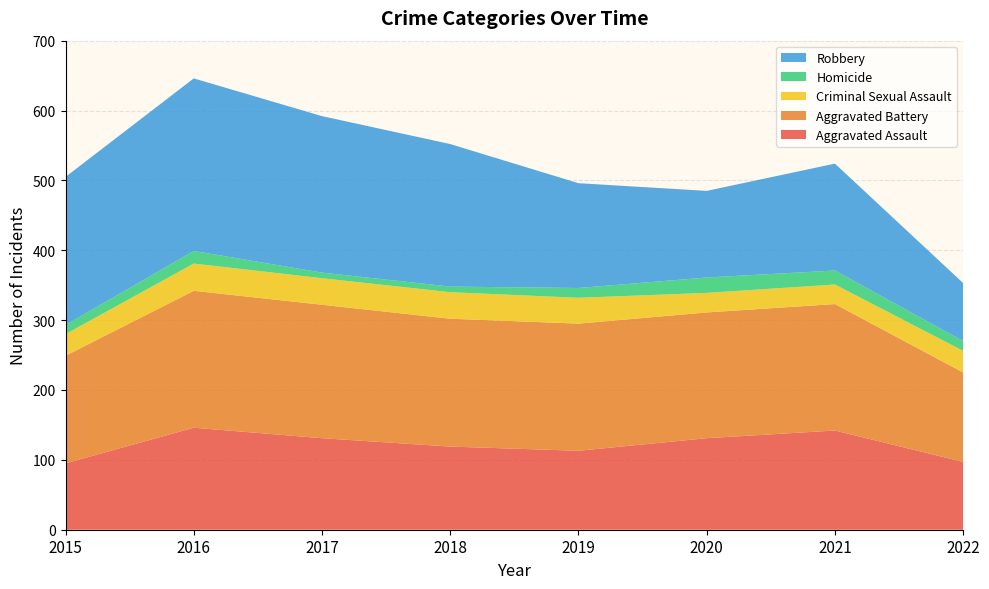

Reading left to right, transcribe all the data shown in this chart.

Aggravated Assault: 95	146	131	119	113	131	142	97
Aggravated Battery: 154	196	191	183	182	180	181	128
Criminal Sexual Assault: 31	39	38	38	37	28	28	31
Homicide: 13	18	8	8	14	22	20	14
Robbery: 212	247	224	204	150	124	153	83